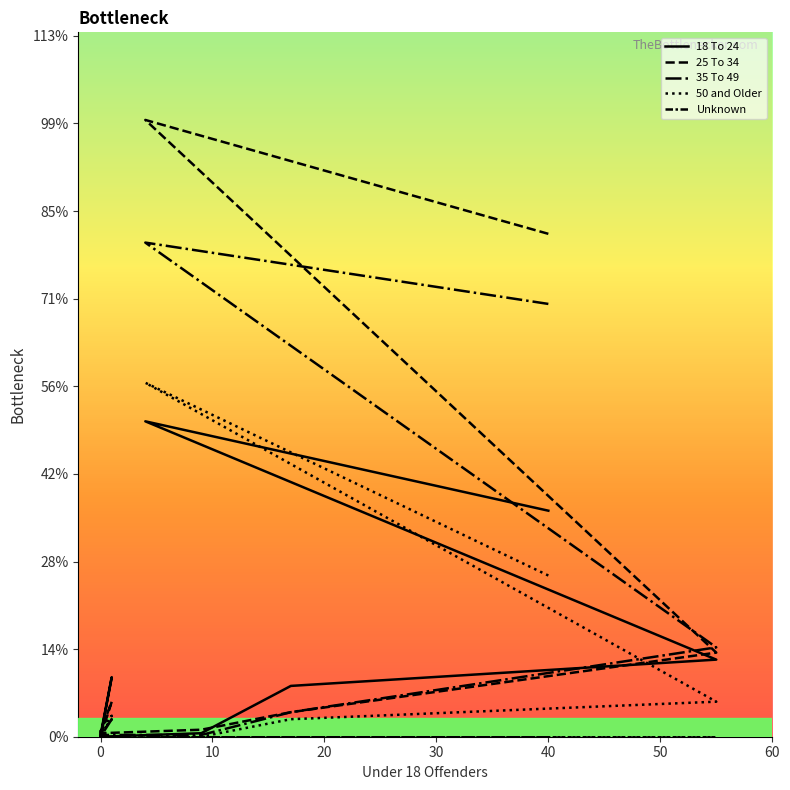

How many series are shown in this chart?

5